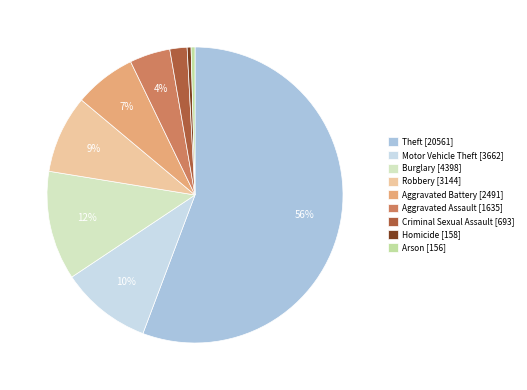

Does any single category account for the majority?

Yes